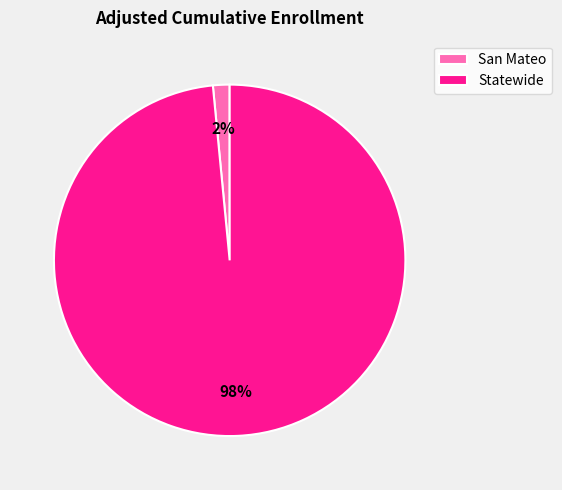

Which category accounts for the majority?

Statewide